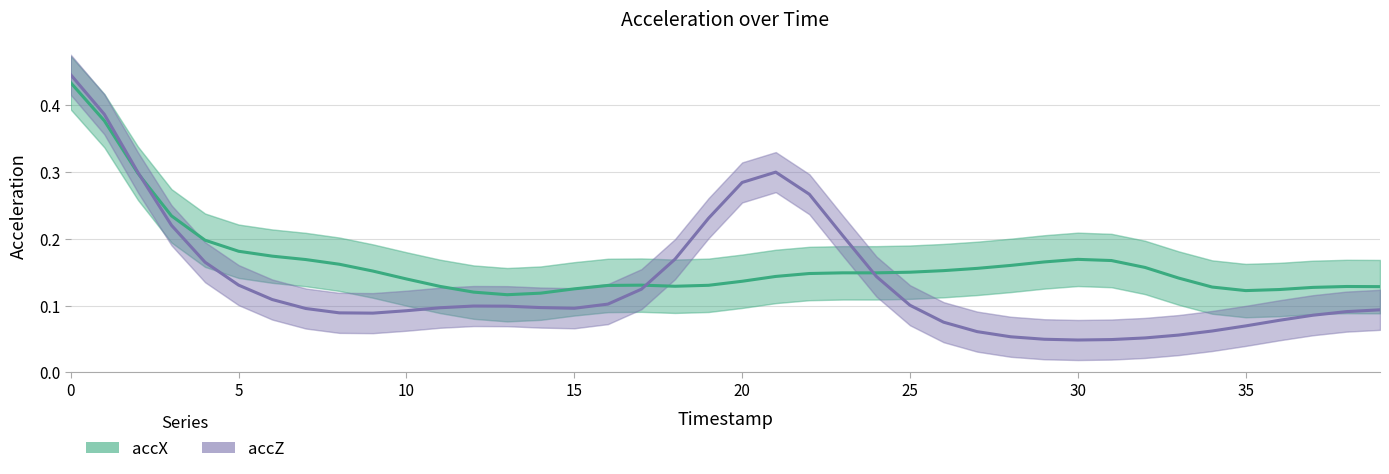

Count the accX values in the range 0 to 1.

40